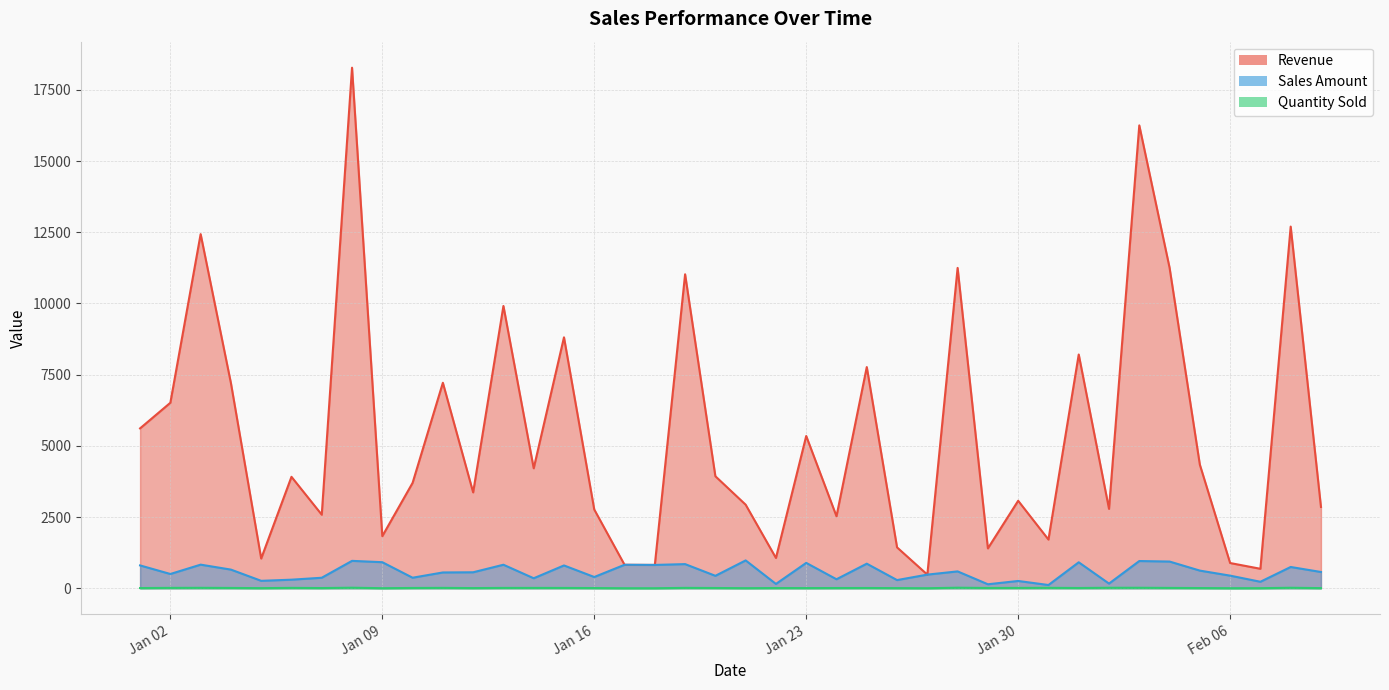

True or false: Revenue and Quantity Sold cross at least once.

False